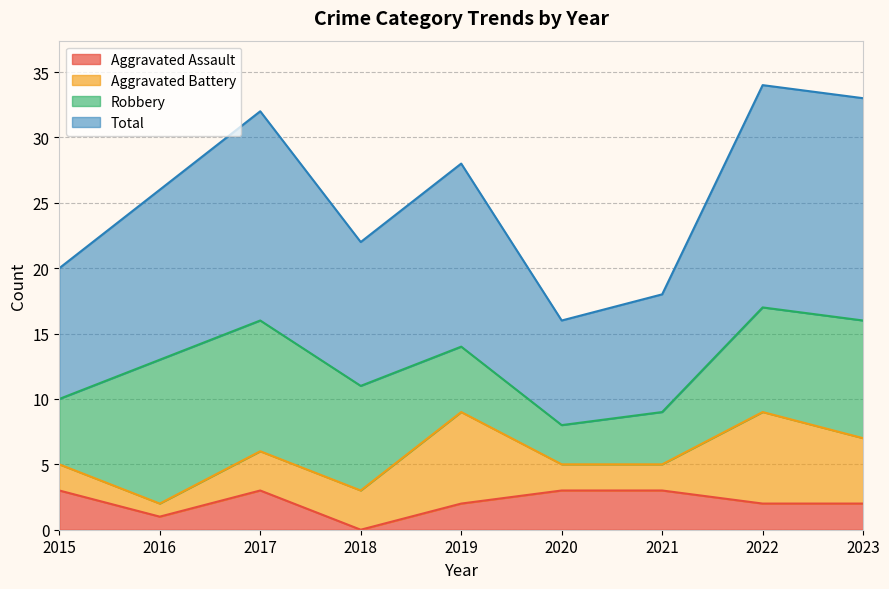

What is the highest value of the Aggravated Assault series?

3